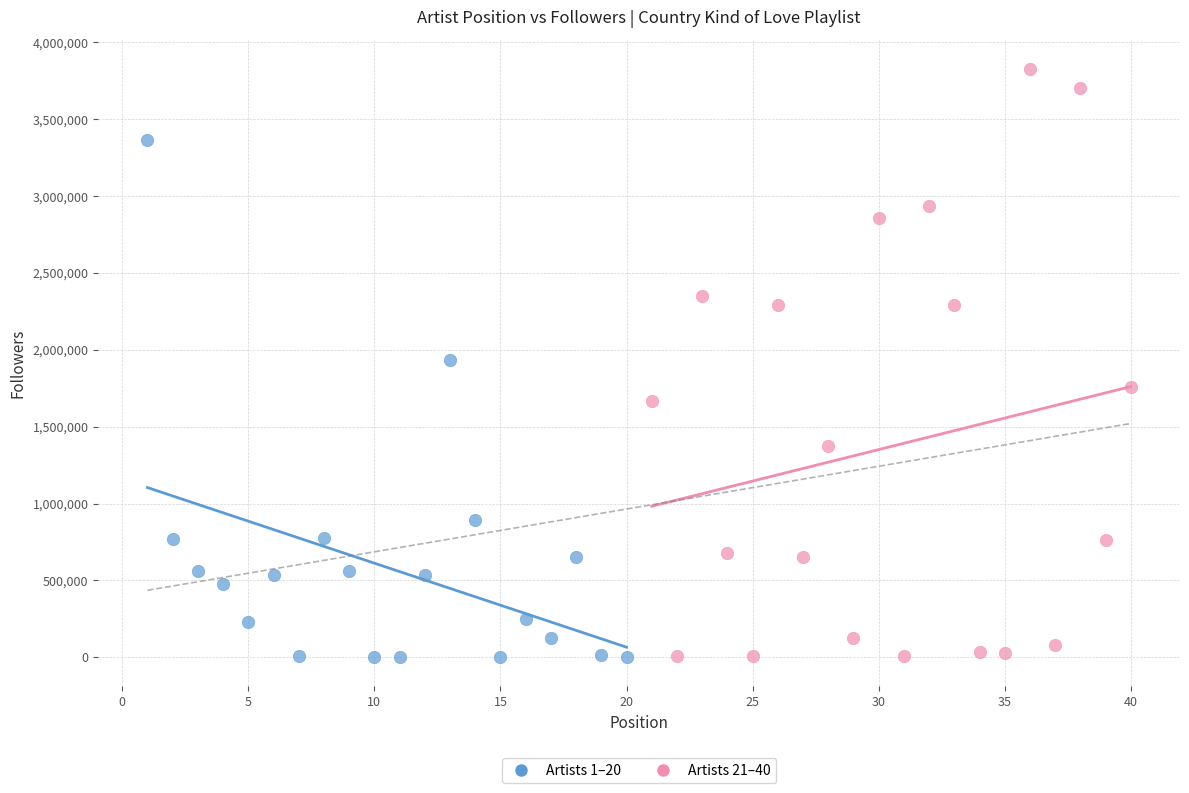

Which series has the largest Y range (max minus min)?

Artists 21–40